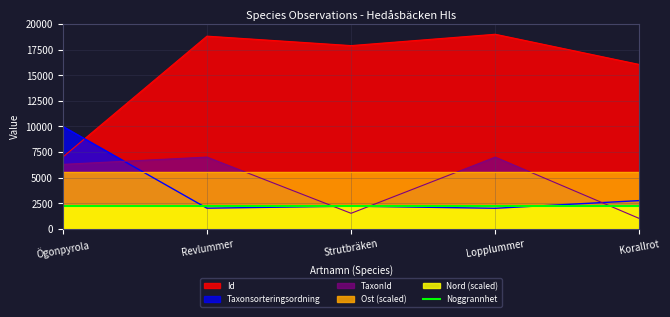

How many interior local peaks does the Id series have?

2